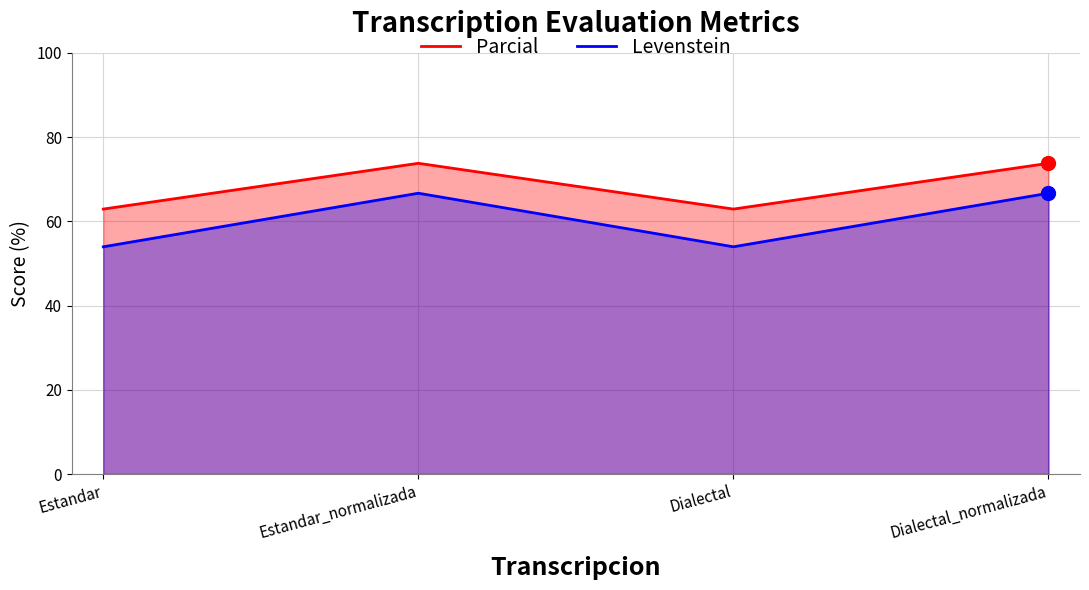

At which label does Levenstein reach its peak?

Estandar_normalizada